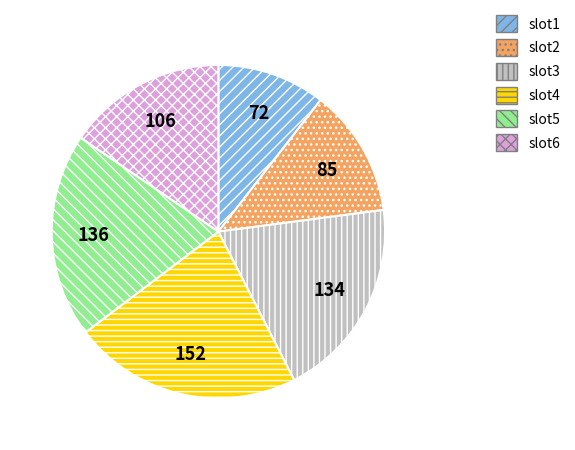

Is it true that slot4 is 22% of the pie?

True